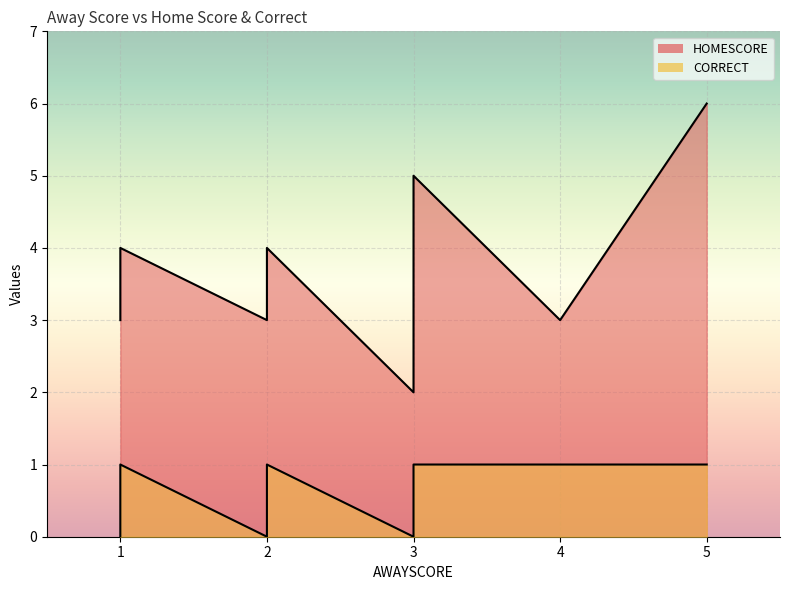

True or false: CORRECT and HOMESCORE cross at least once.

False